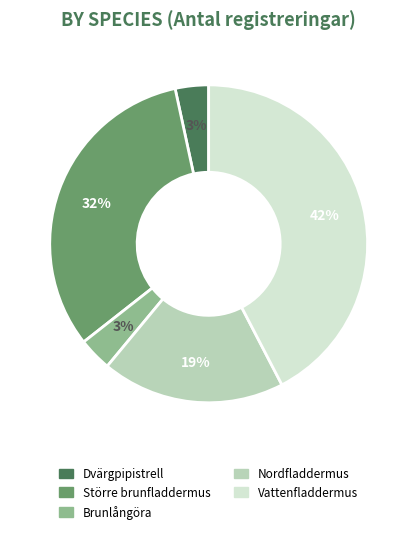

Is Dvärgpipistrell the majority of the pie?

No